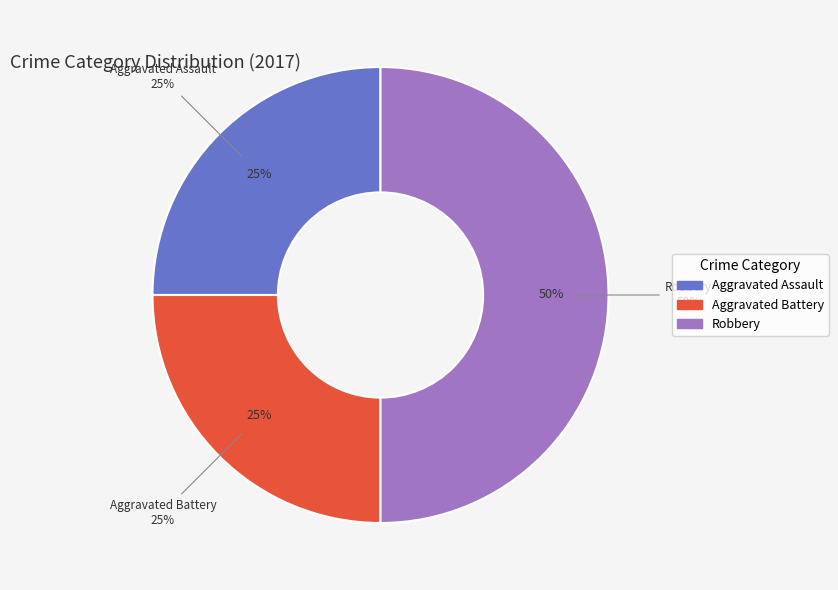

What is the ratio of the value at Aggravated Battery to the value at Aggravated Assault?

1.0